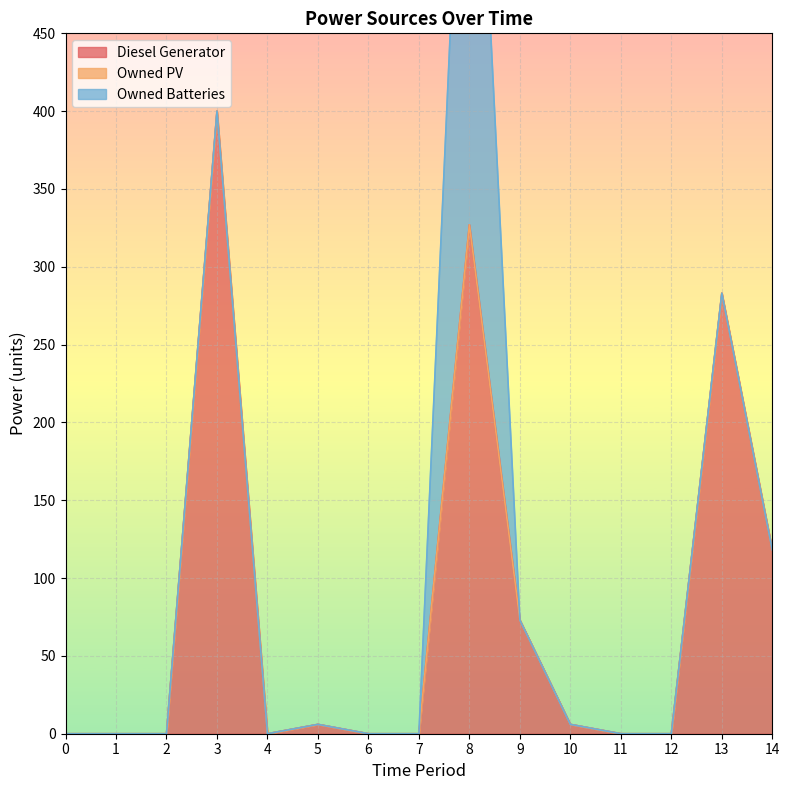

At how many categories does at least one series exceed 27?

5